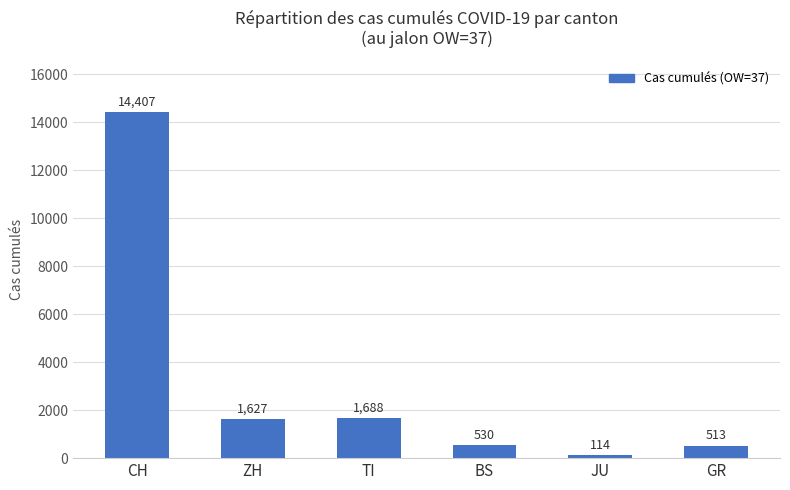

Which label corresponds to the smallest value in the chart?

JU